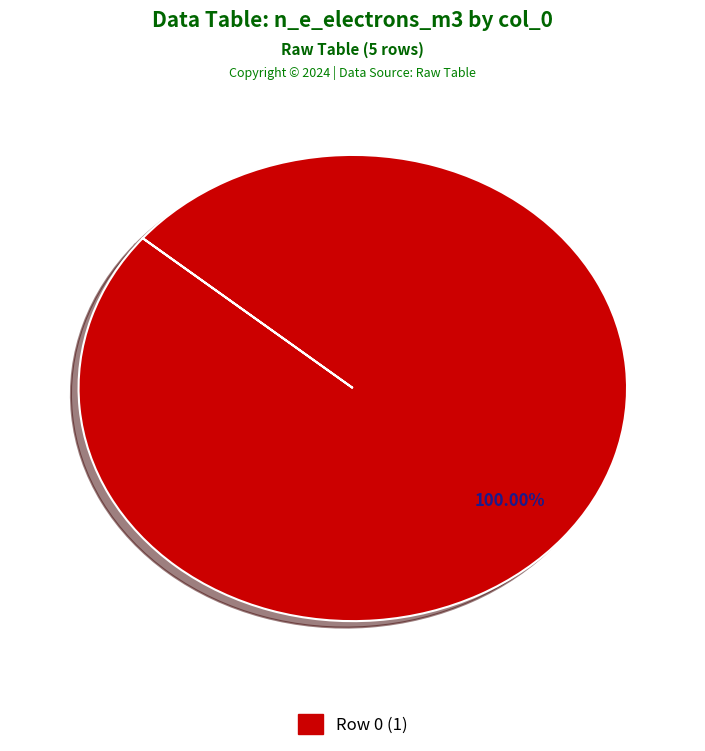

Is there any slice that represents more than half of the pie?

Yes